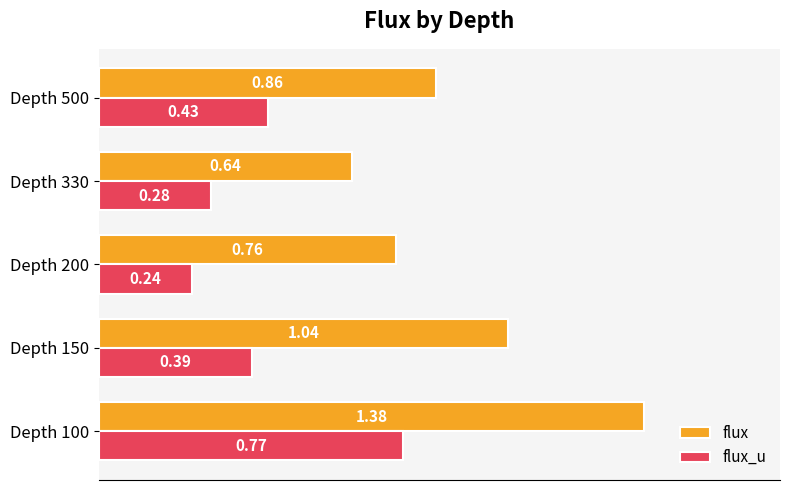

Which series has the widest spread of values?

flux